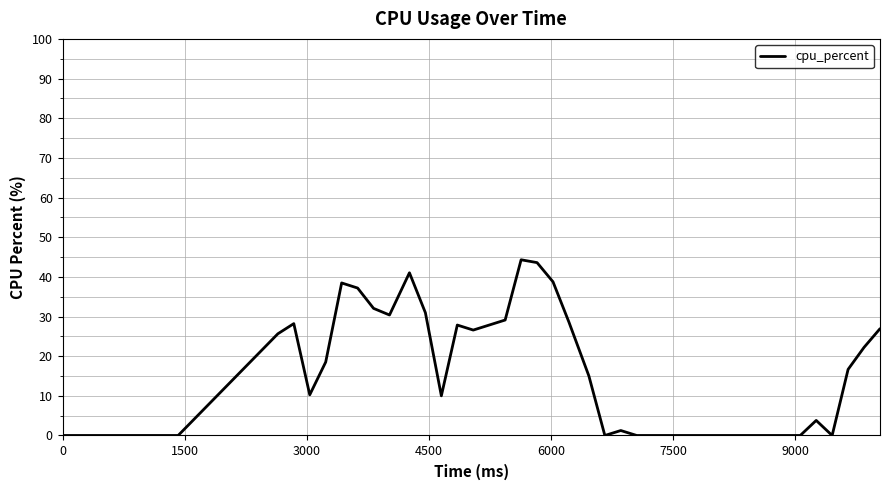

What is the greatest value displayed?

44.3